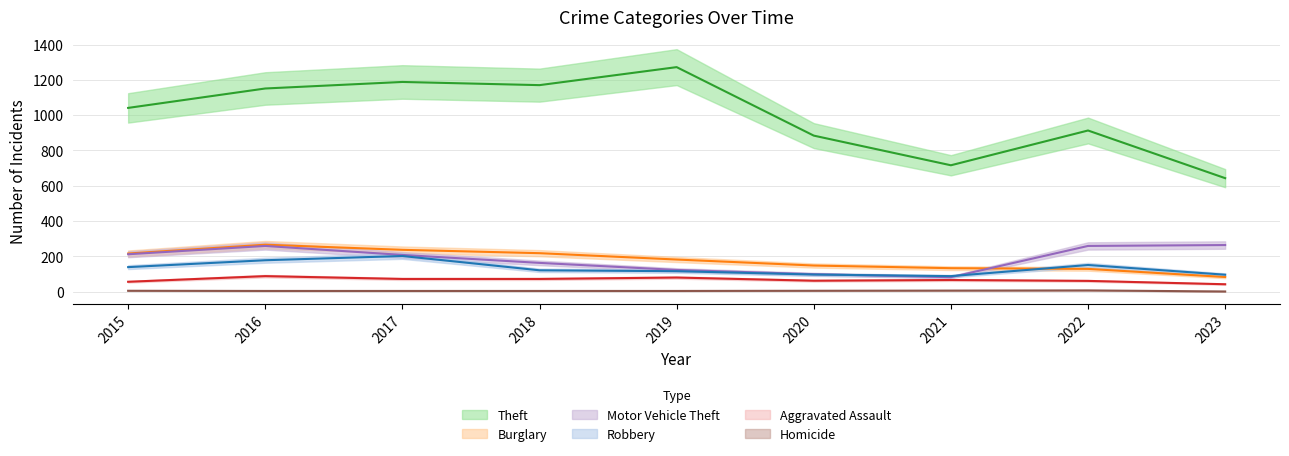

Where is the first local maximum for Robbery?

2017